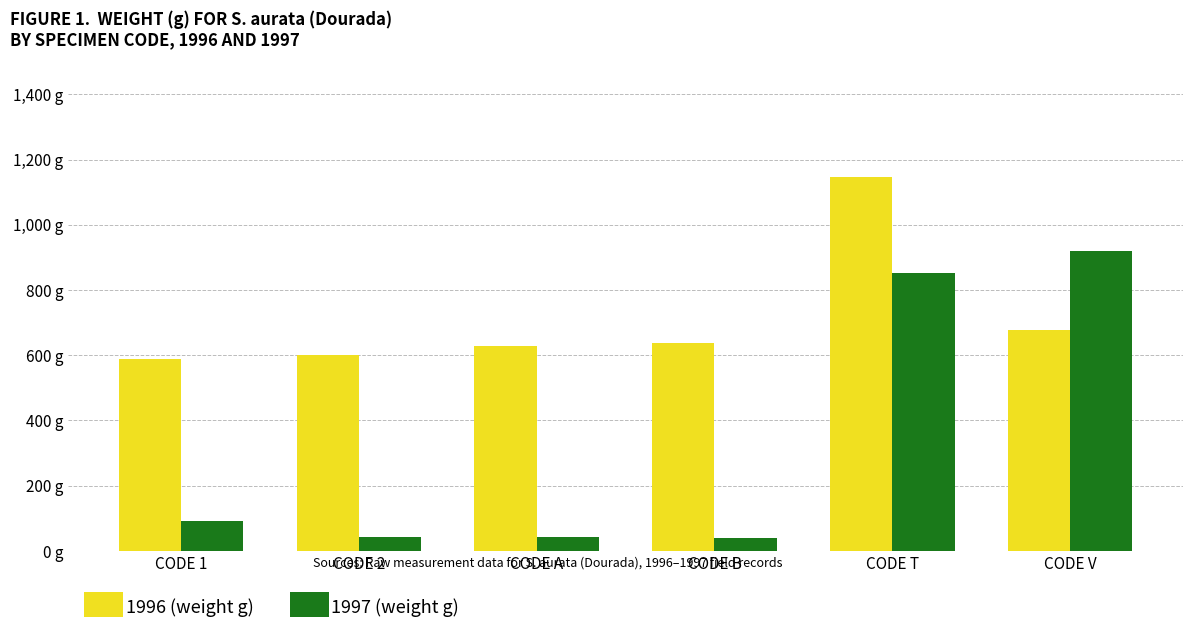

The 1997 (weight g) series shows 350.1 at CODE T. True or false?

False